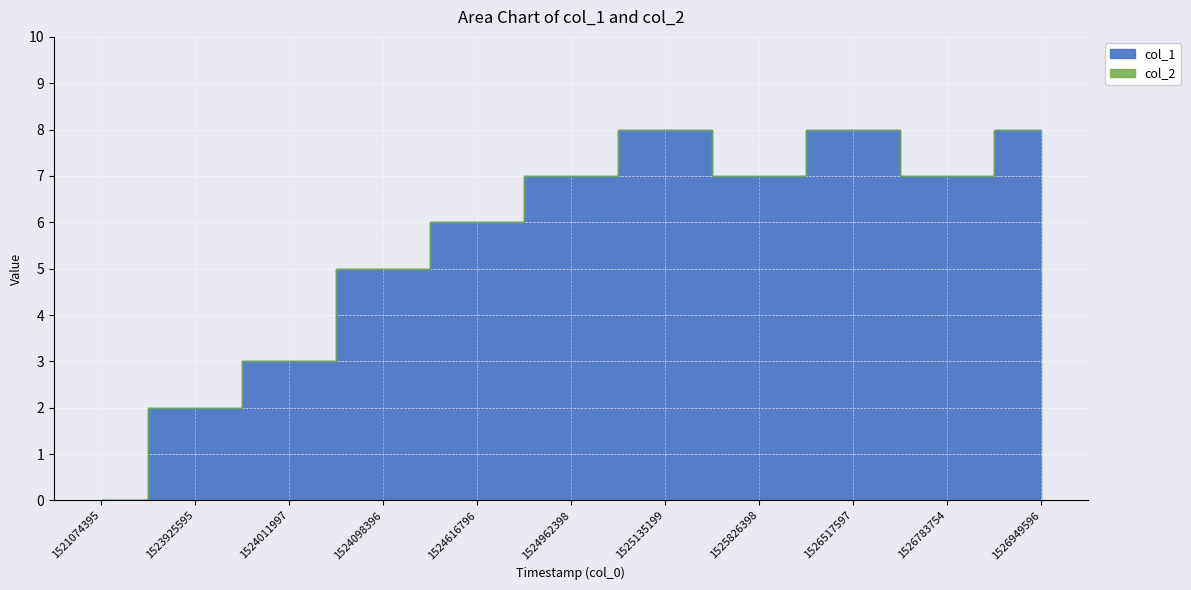

What is the value of the 8th point from the left?

7